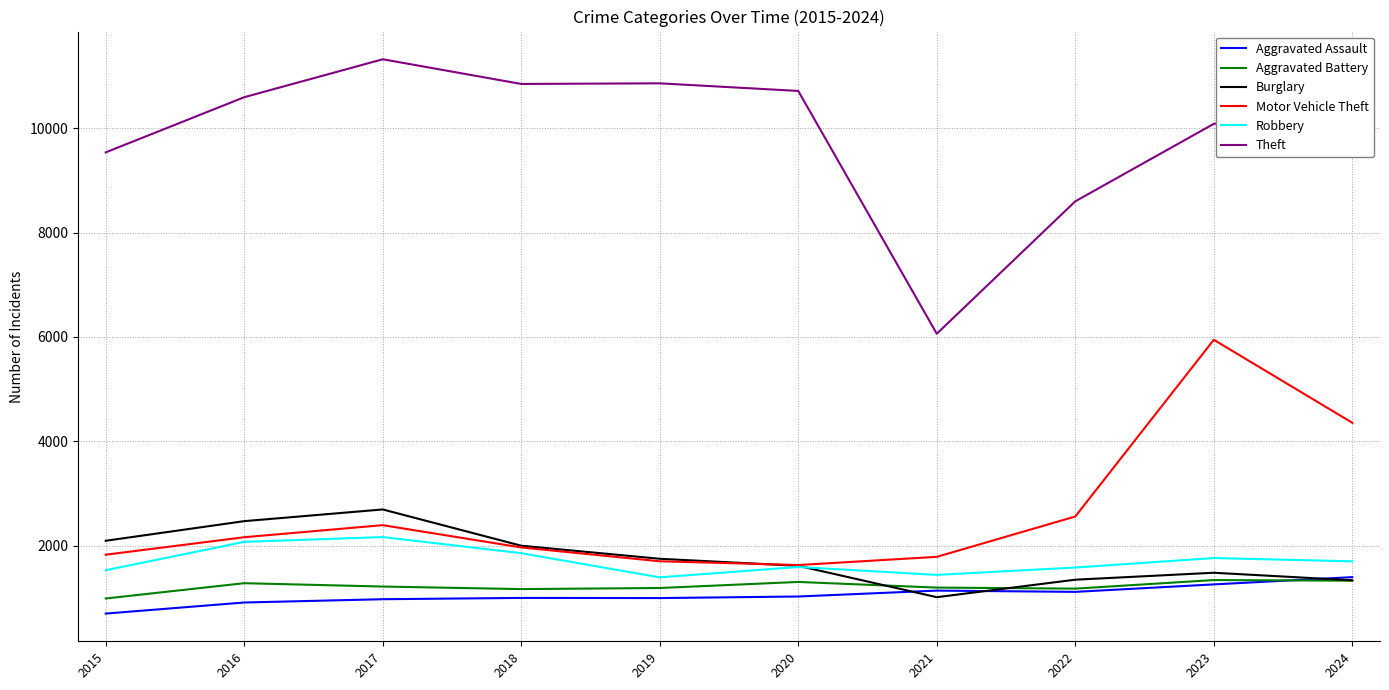

Which series has the largest total across all categories?

Theft